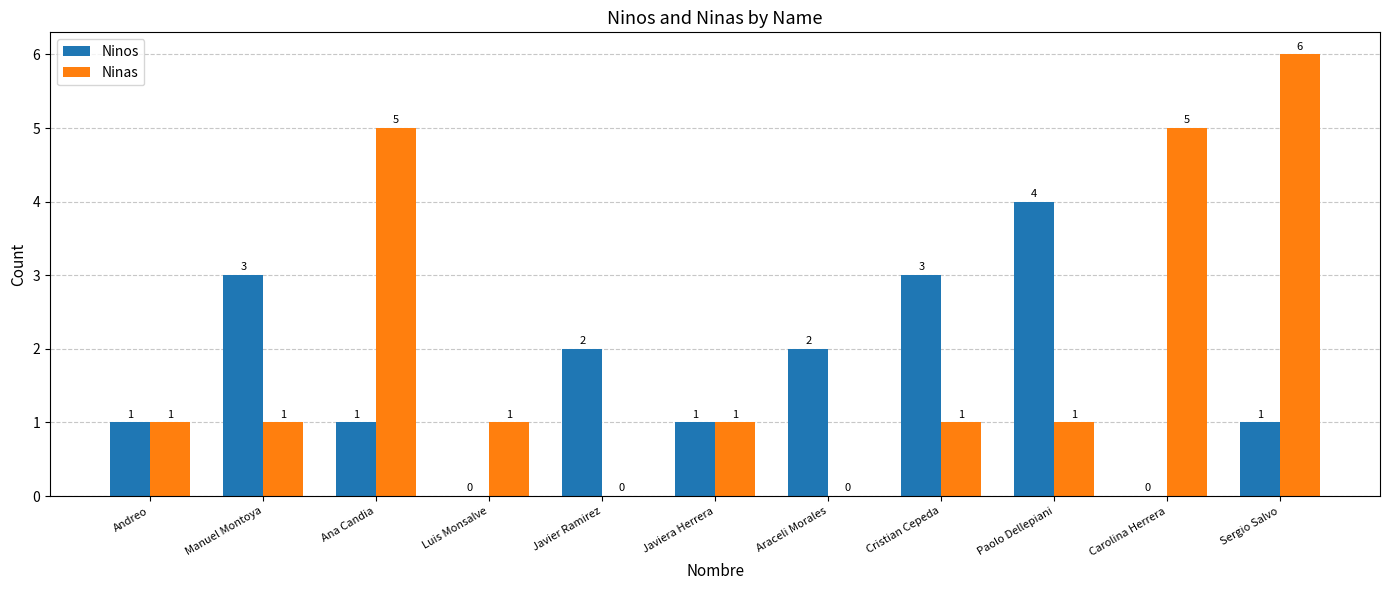

Count the number of data series in this chart.

2